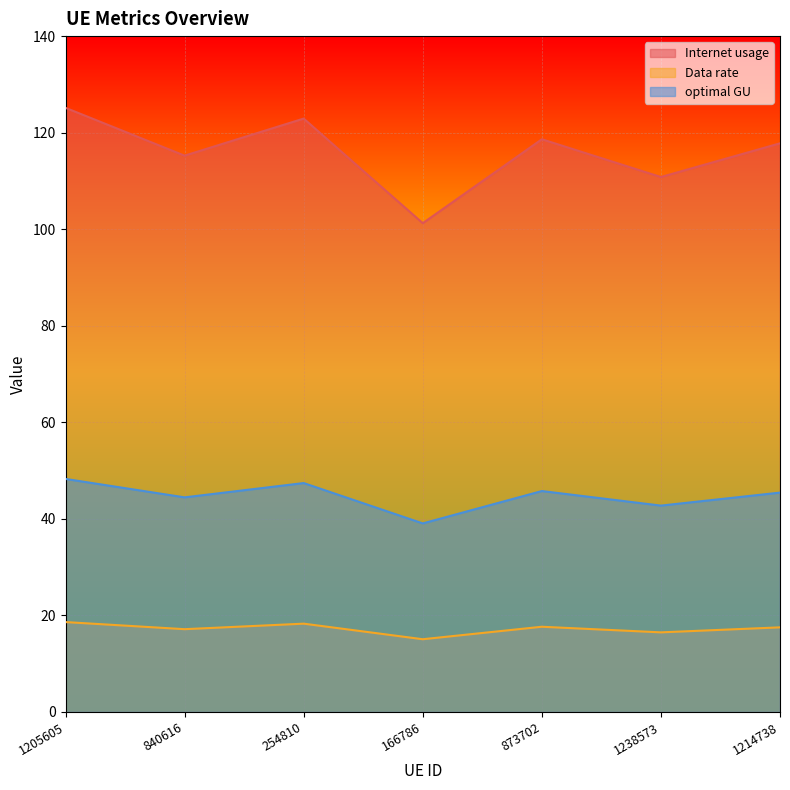

What is the difference between the maximum and minimum values in the Internet usage series?

23.9